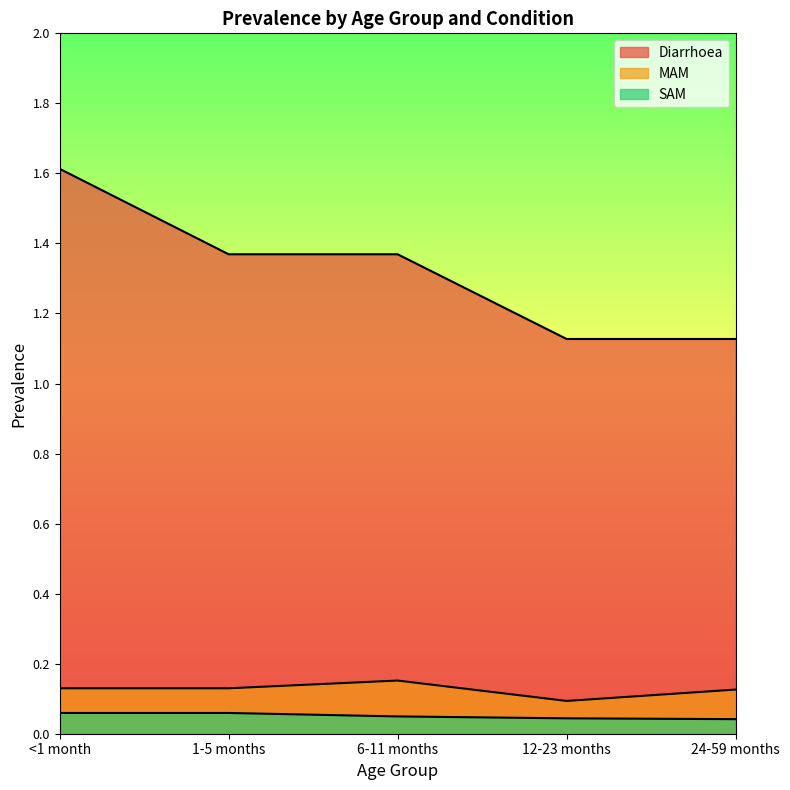

What is the total value across all series at 12-23 months?

1.3